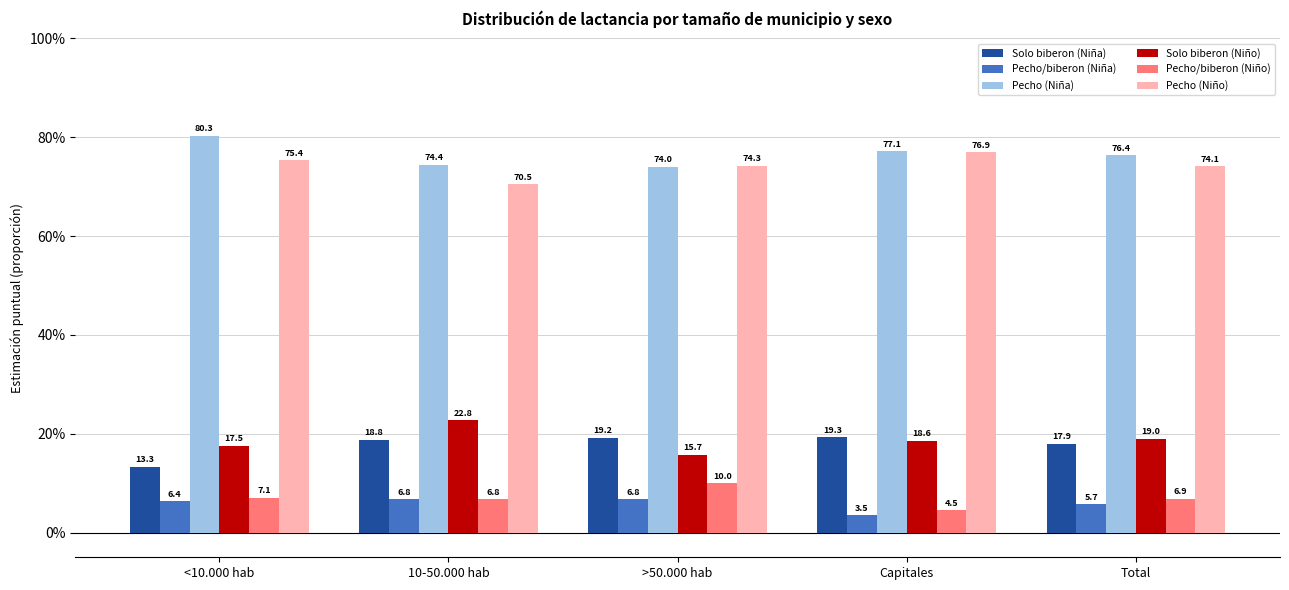

Which has a higher value, <10.000 hab or >50.000 hab?

>50.000 hab